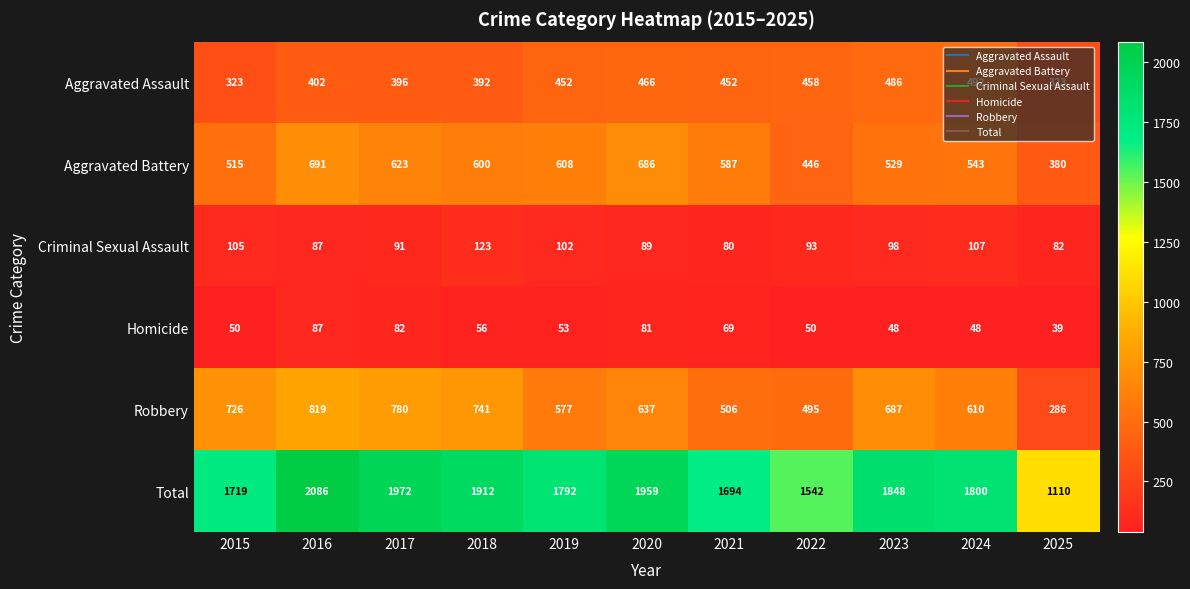

What is the highest value of the Robbery series?

819